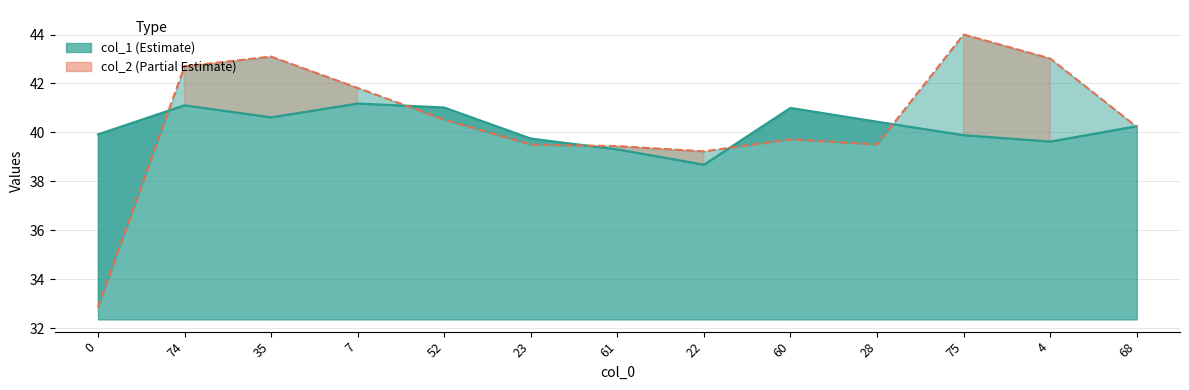

How many data points are less than 40?

6